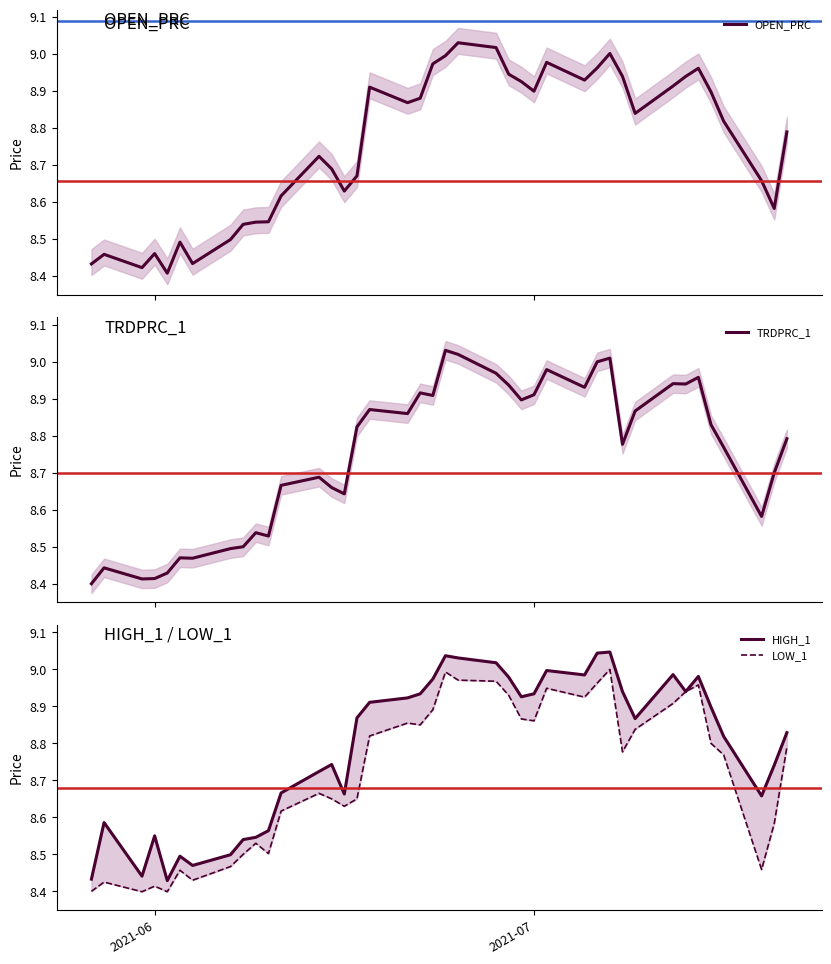

What is the difference between the second highest and minimum values in the HIGH_1 series?

0.6